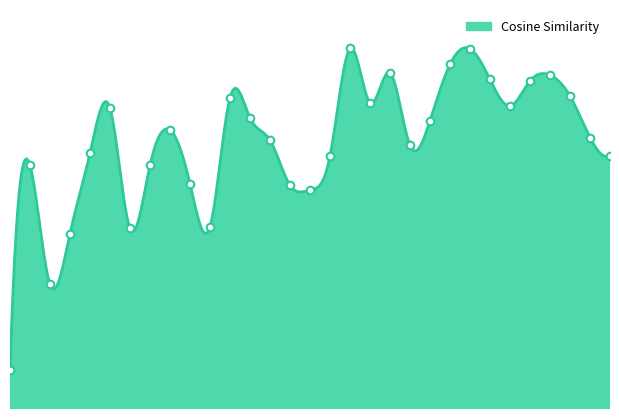

What is the change in value from 4 to 6?

-0.1